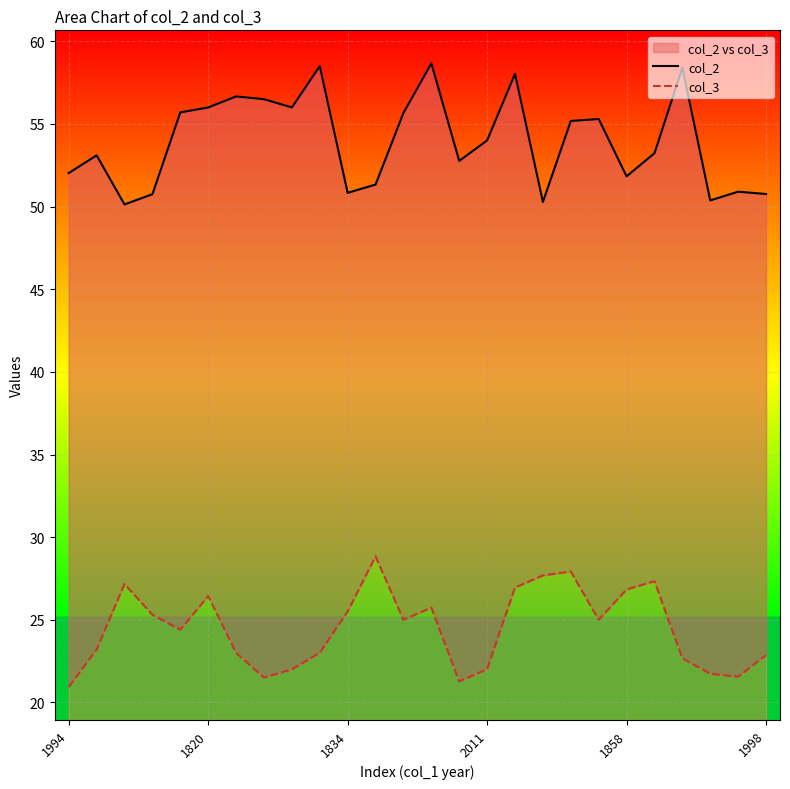

What is the maximum value for col_3?

28.8